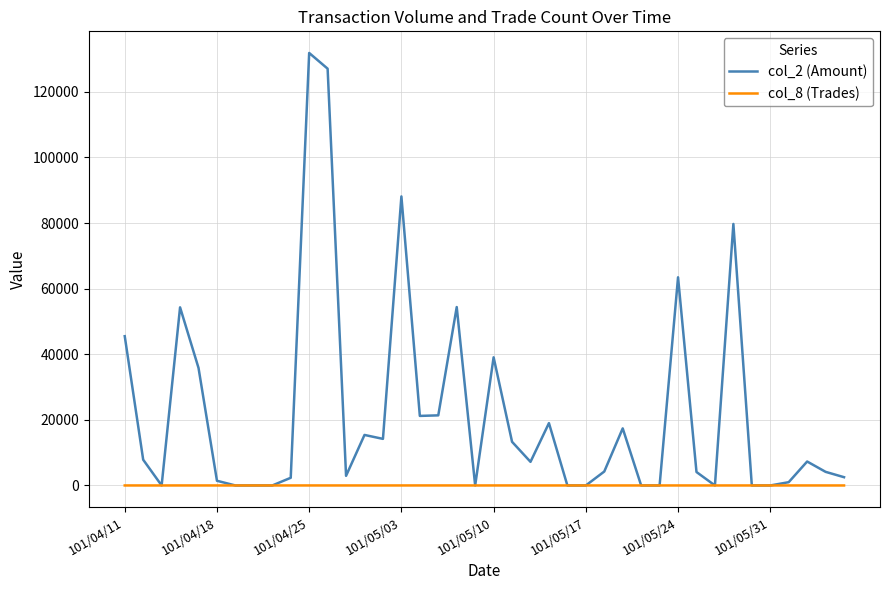

What is the greatest value displayed?

131830